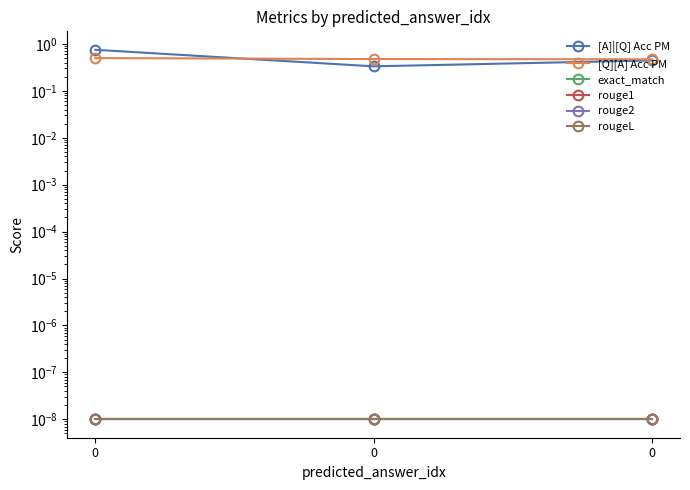

How many distinct data groups are displayed?

6